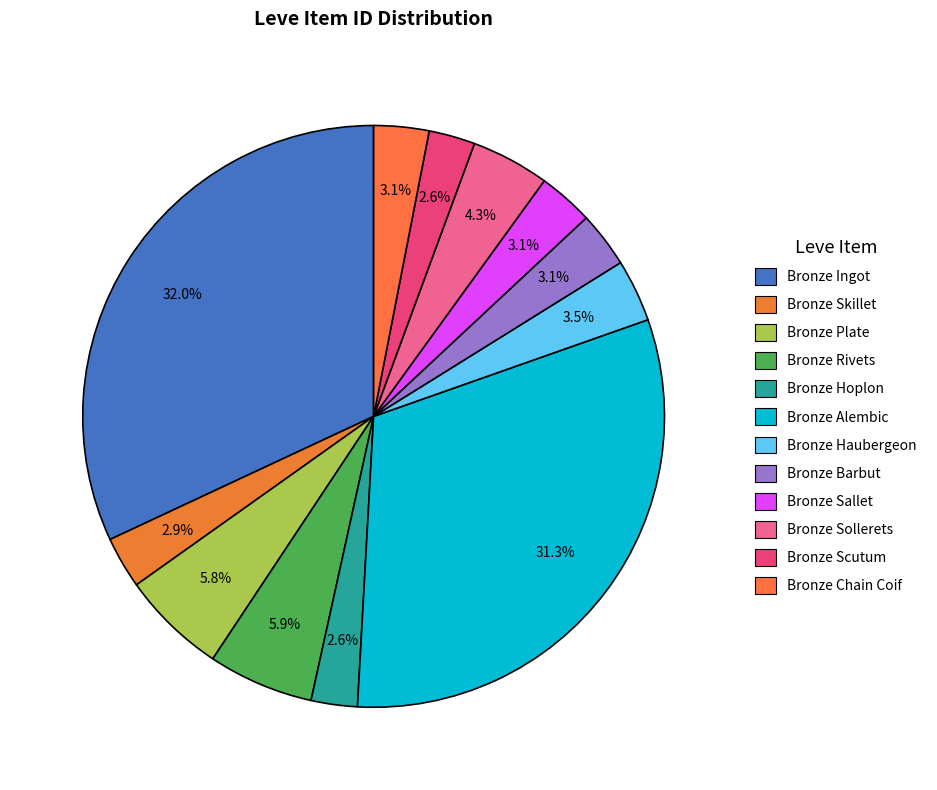

What percentage do Bronze Barbut and Bronze Scutum together represent?

5.7%